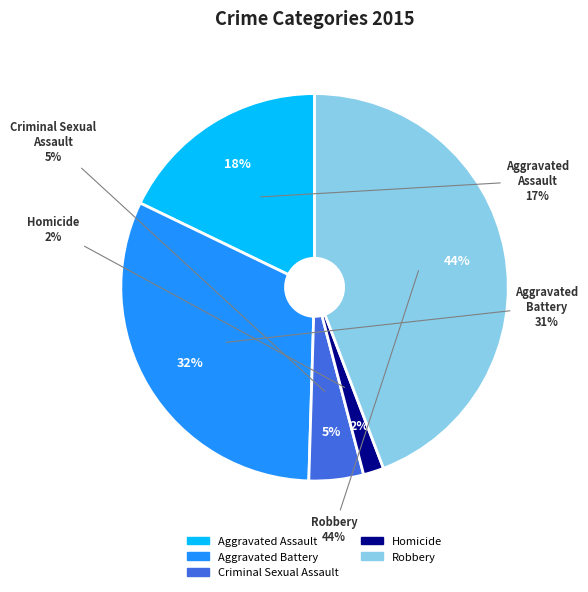

What is the ratio of the value at Robbery to the value at Criminal Sexual Assault?

9.7